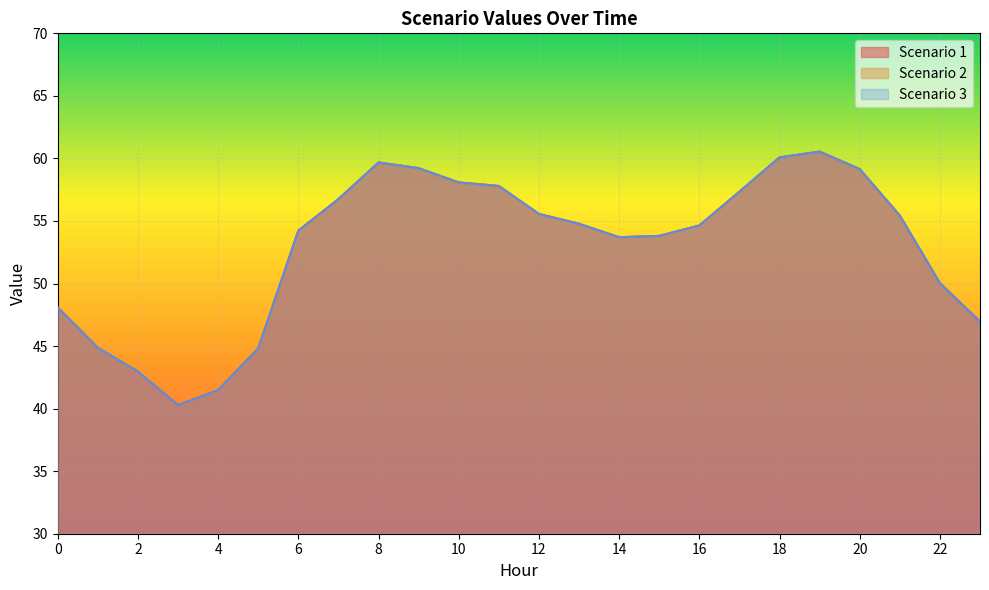

At which category is the sum across all series the highest?

19